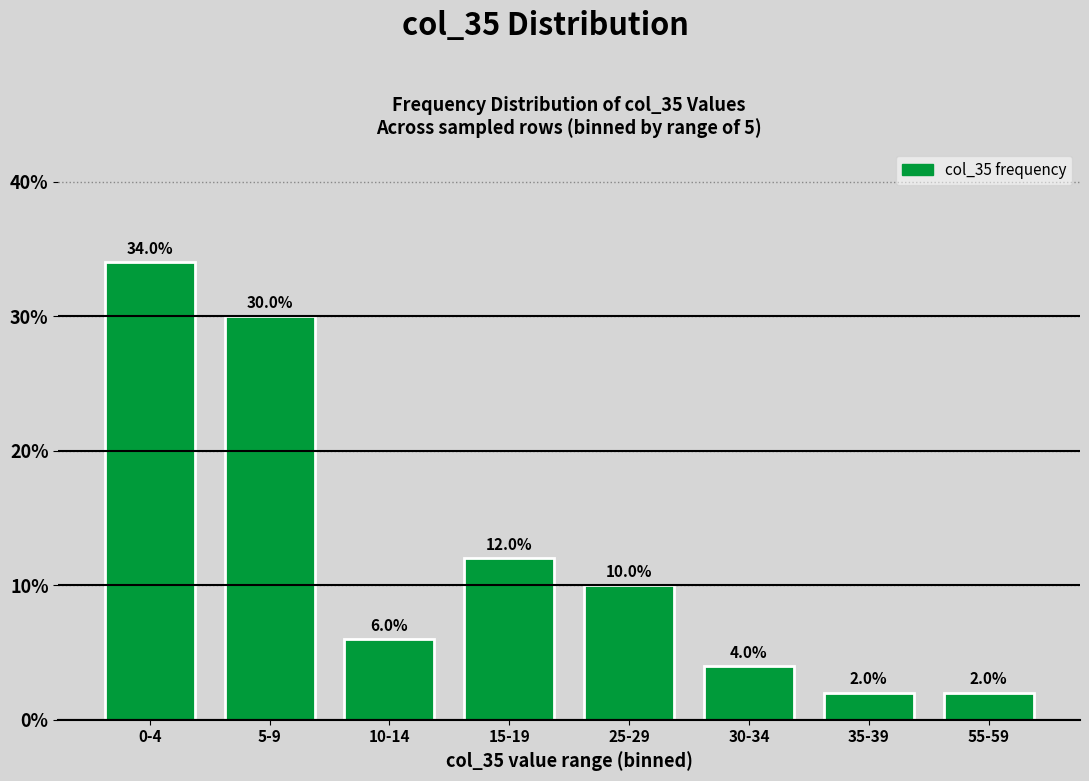

Is it true that the value at 5-9 is 50?

False